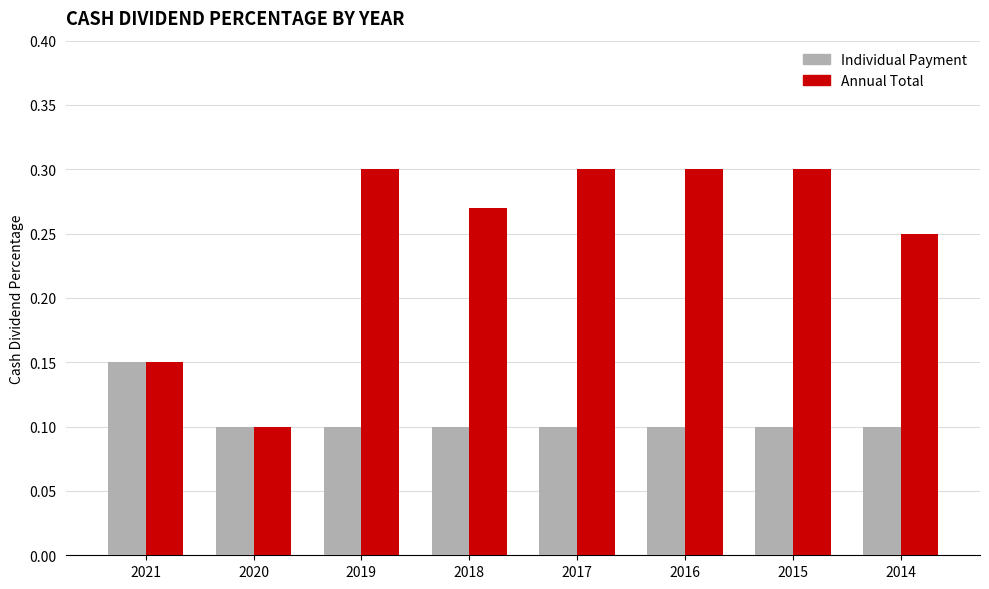

At which label does Annual Total reach its minimum?

2020